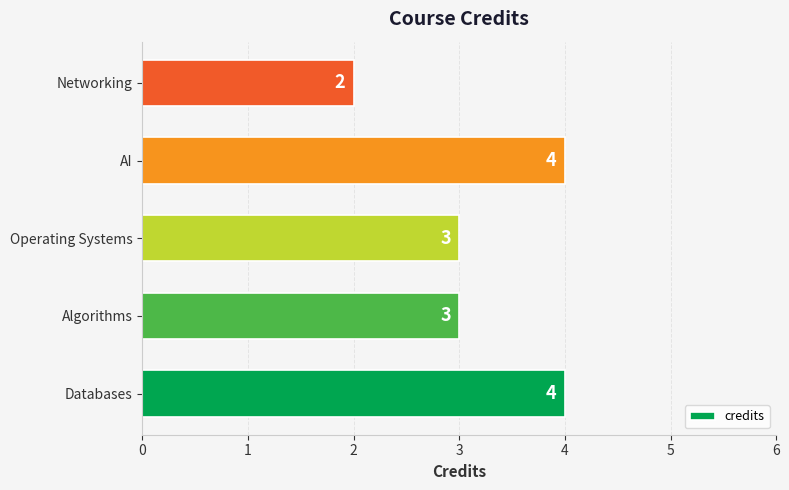

Which label corresponds to the smallest value in the chart?

Networking